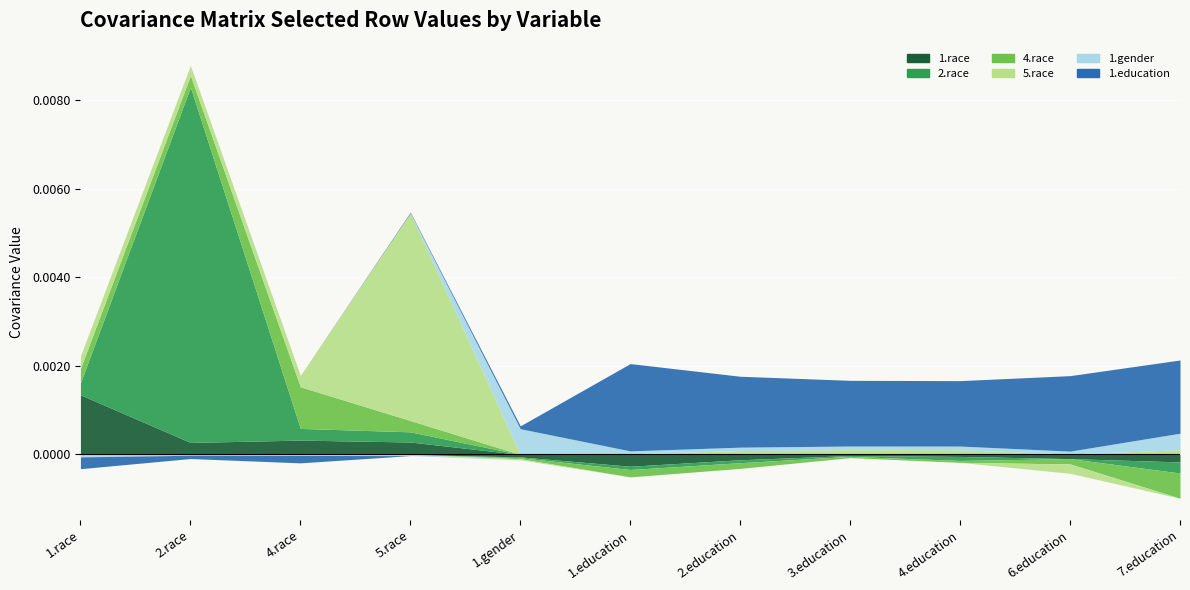

Does the chart display data point markers on the line(s)?

No